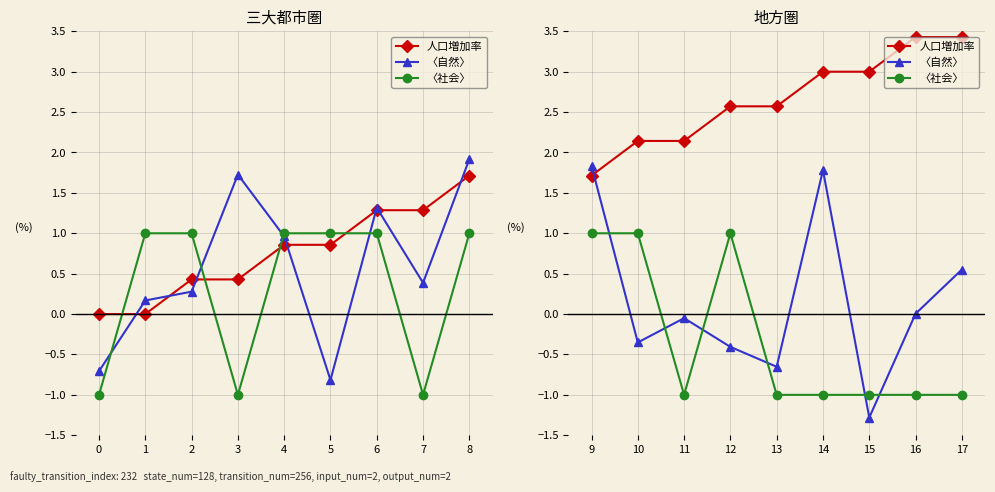

What is the greatest value displayed?

3.4